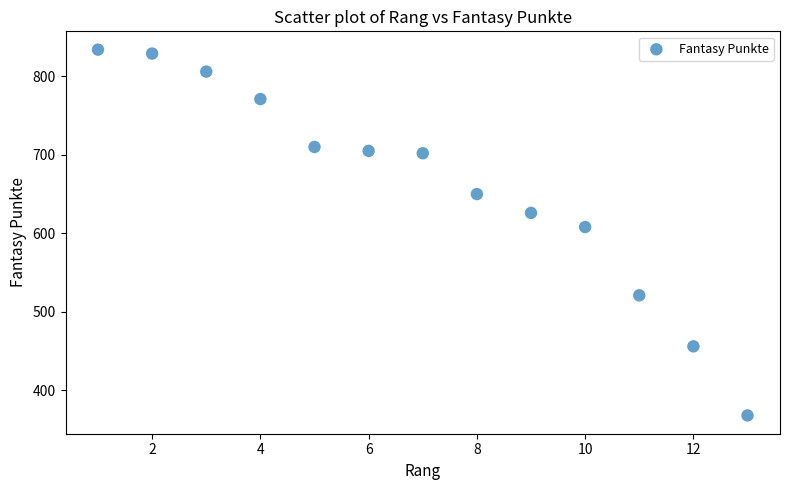

What is the range of X values (max minus min)?

12